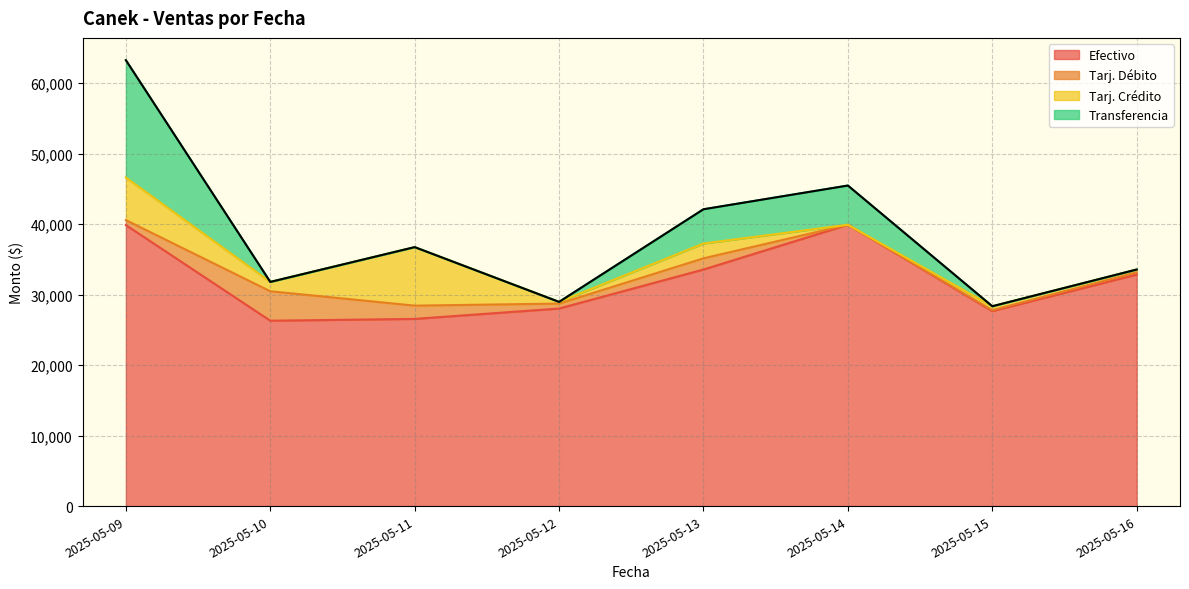

At which category does Transferencia reach its first local peak?

2025-05-14